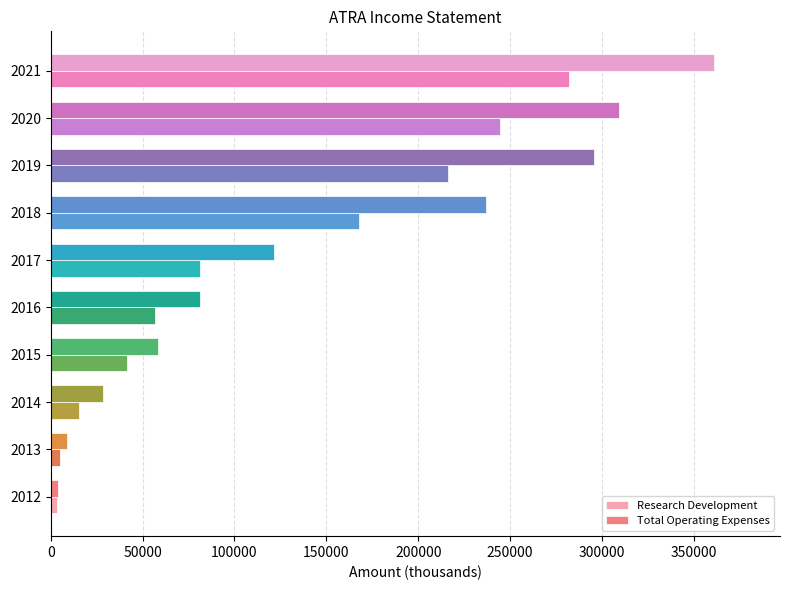

At which category is the sum across all series the highest?

2021